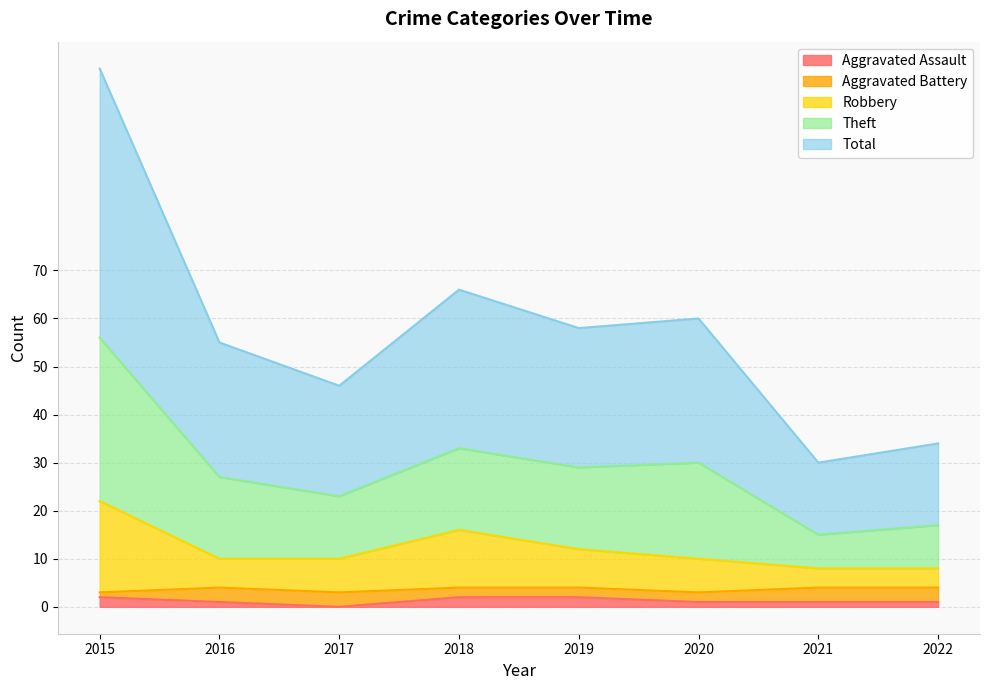

Does the chart have visible grid lines?

Yes